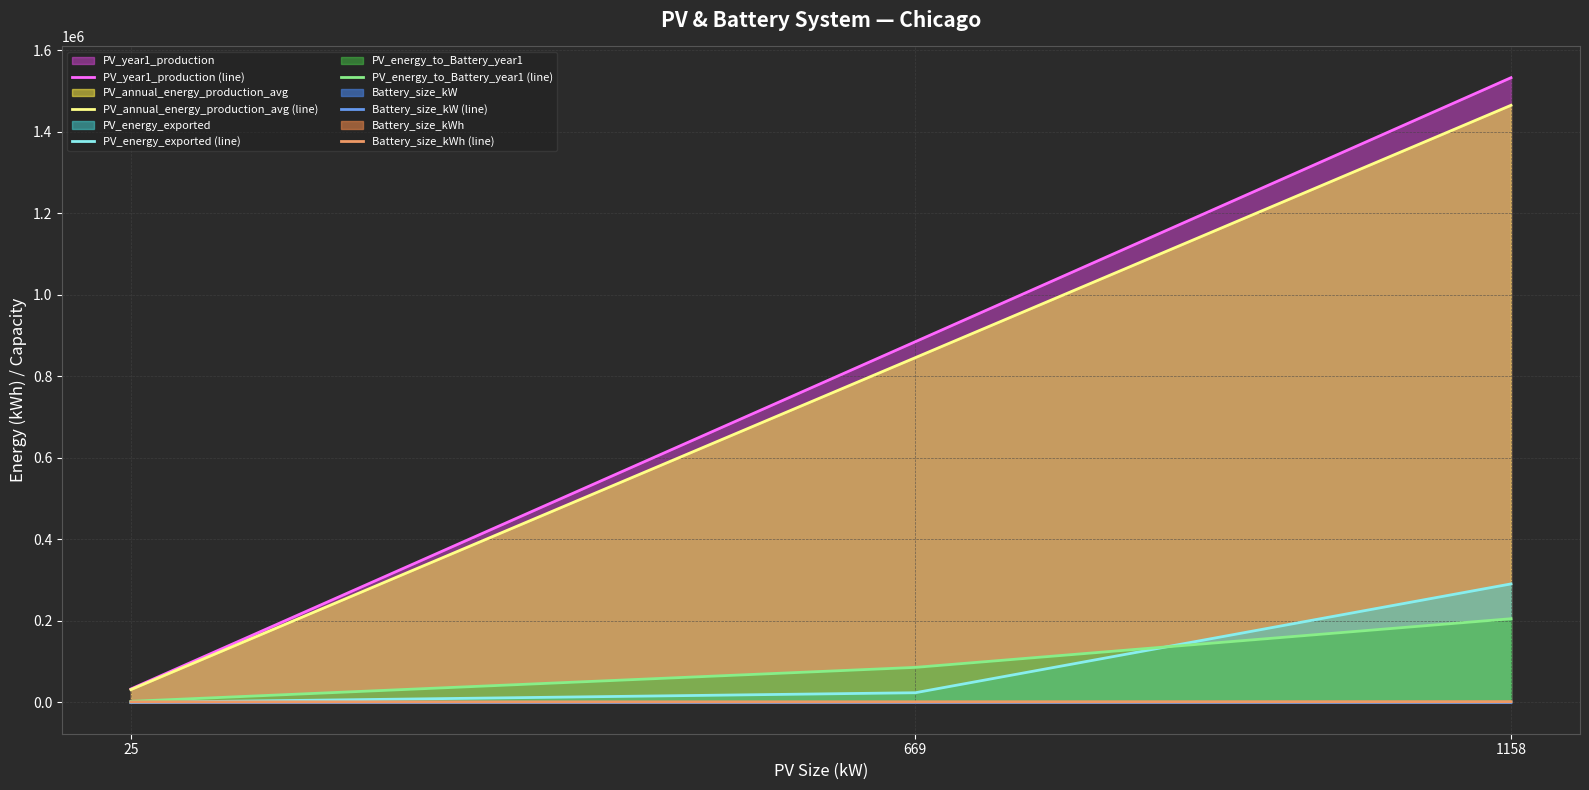

What is the maximum value for PV_energy_exported (line)?

290830.0